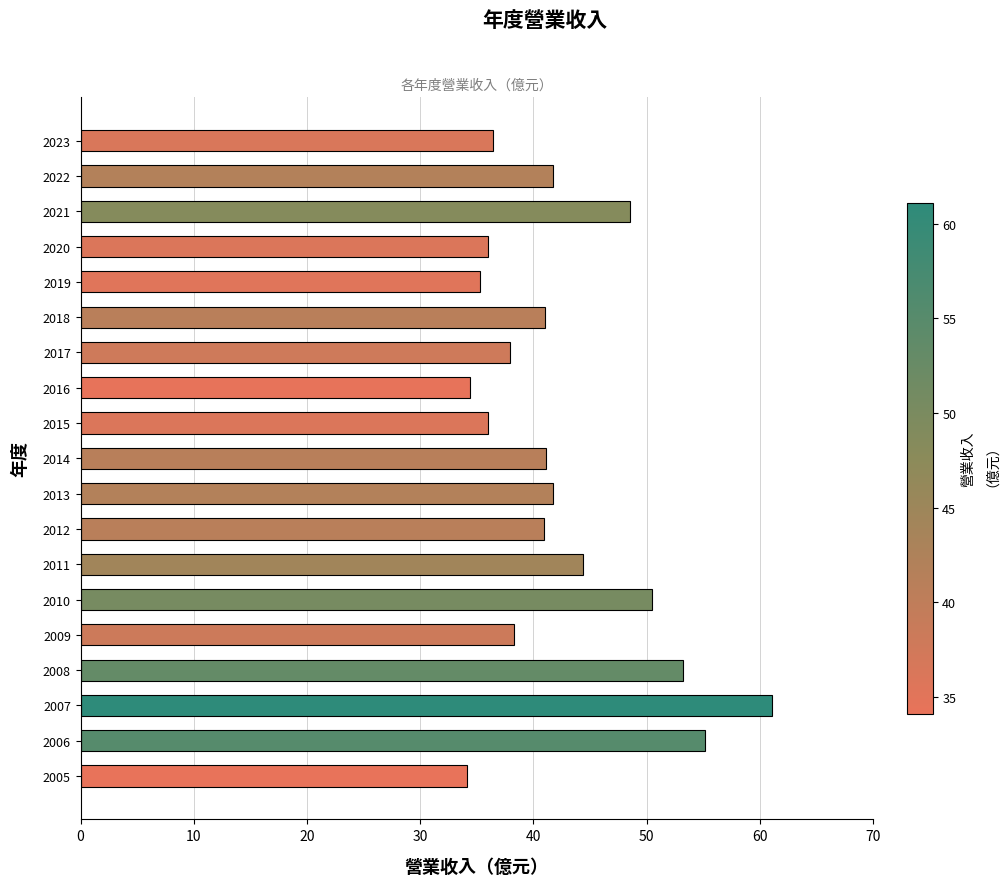

Count the number of categories in the chart.

19